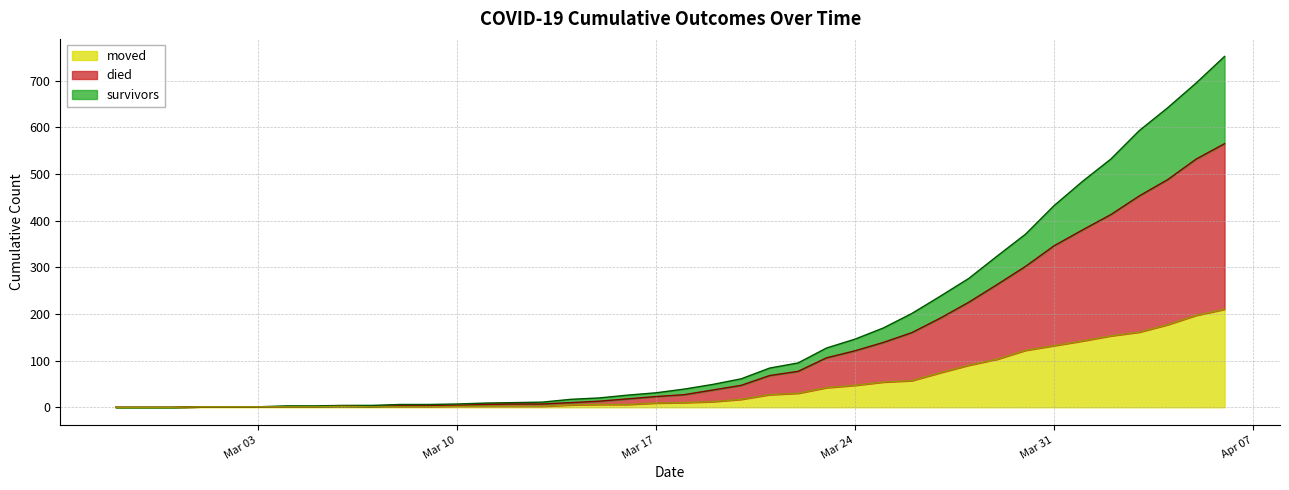

What are all the series names shown in the legend?

moved, died, survivors